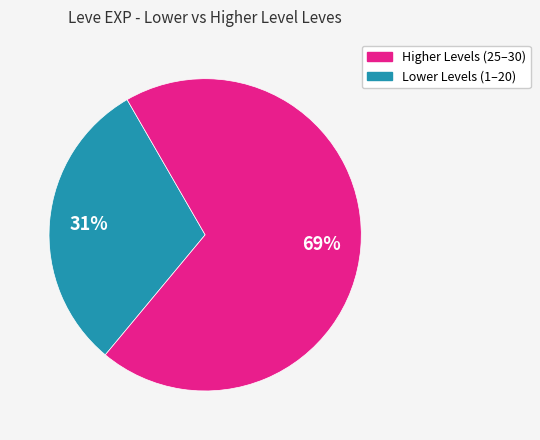

Is there any slice that represents more than half of the pie?

Yes